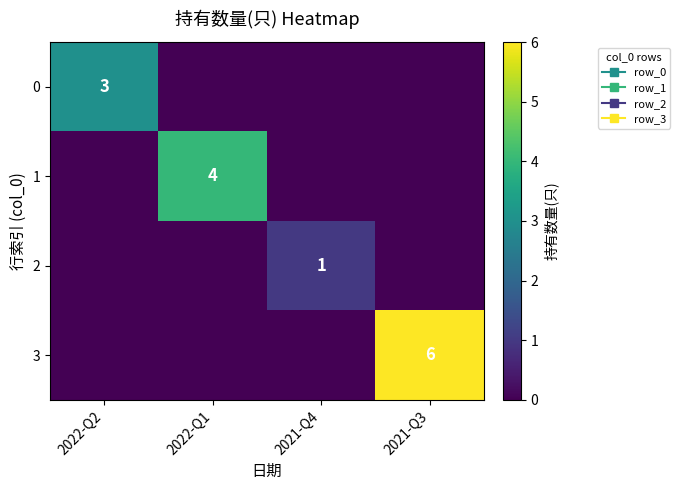

Which label corresponds to the largest value in the chart?

2021-Q3